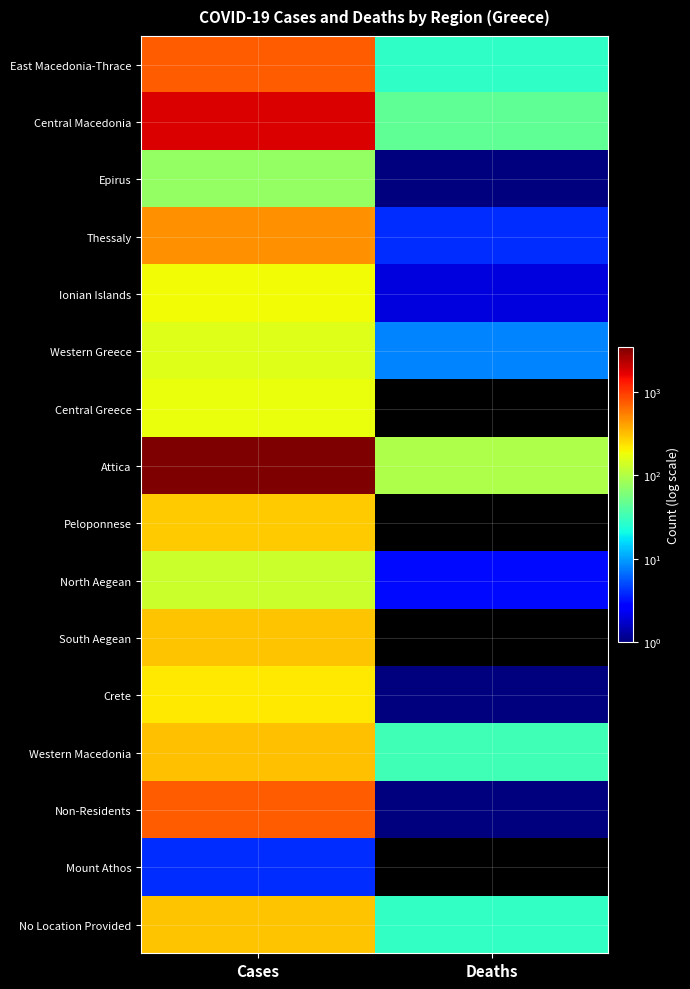

Which series has the widest spread of values?

Attica